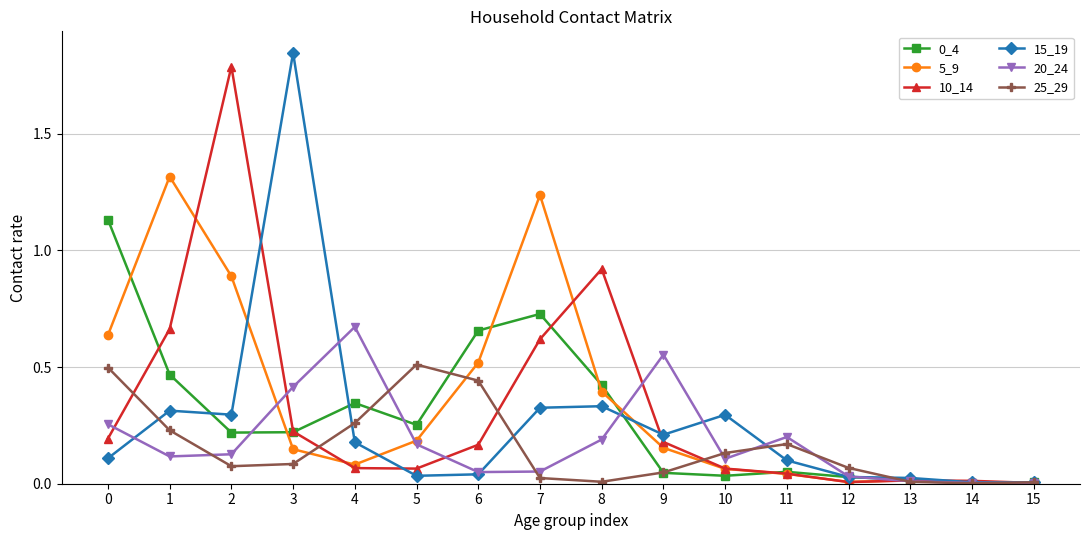

At which category does the chart reach its peak across all series?

3